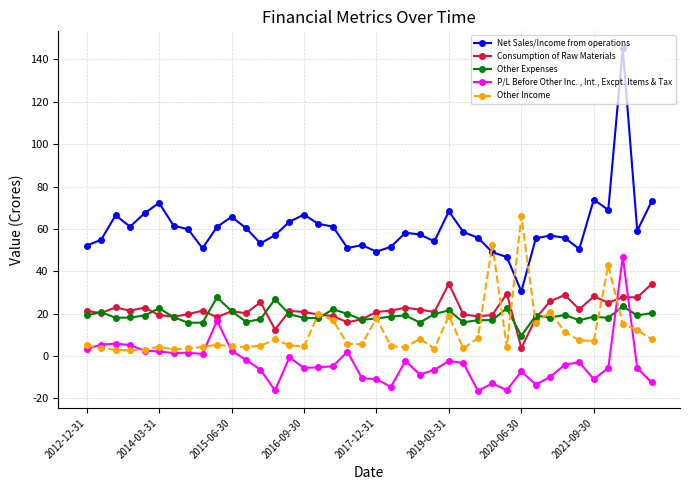

True or false: Net Sales/Income from operations and Consumption of Raw Materials cross at least once.

False